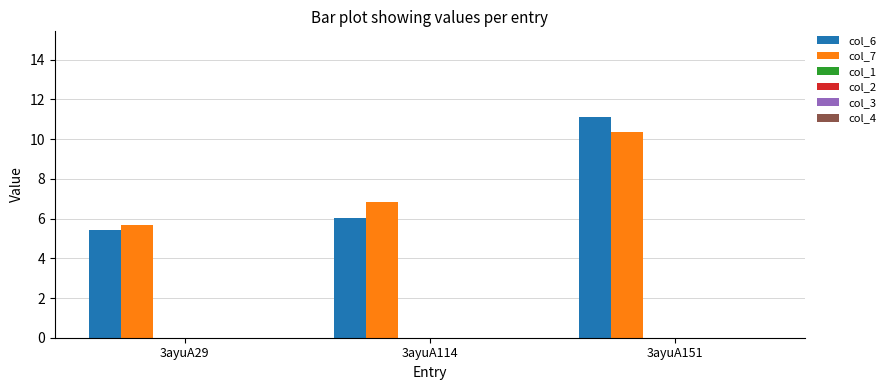

How many groups of bars are there?

3